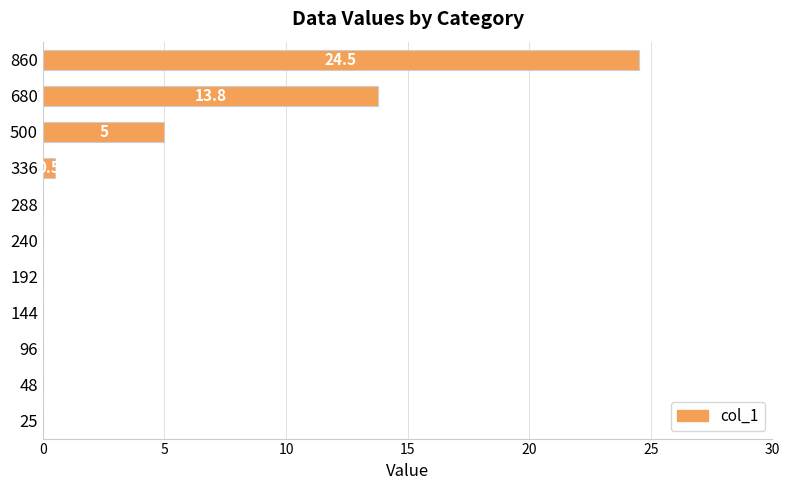

The value at 144 is 0.0. True or false?

True